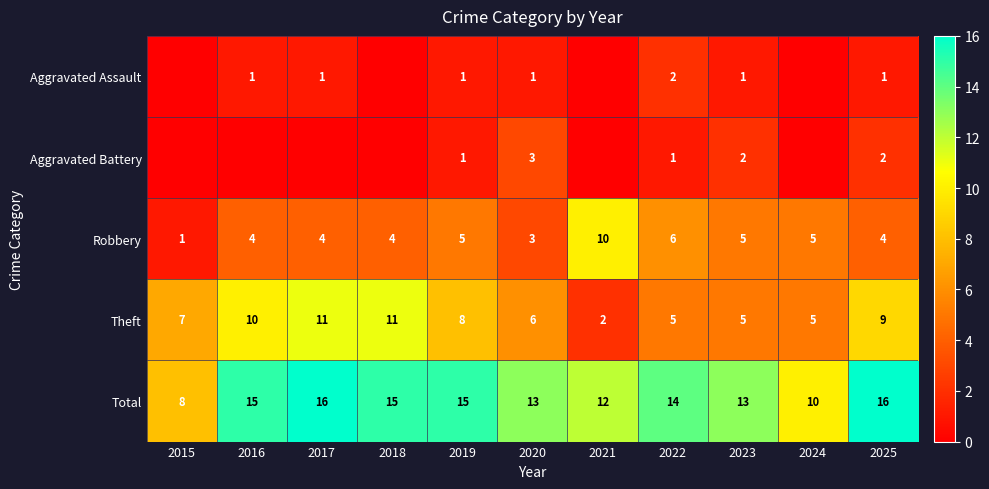

At which label is Total closest to 12?

2021